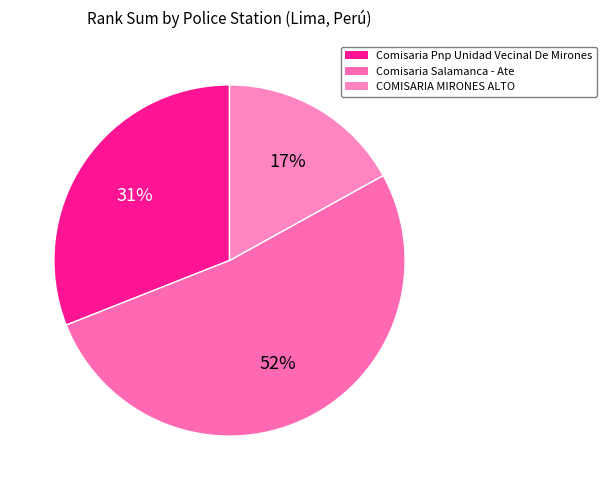

Is Comisaria Salamanca - Ate the majority of the pie?

Yes